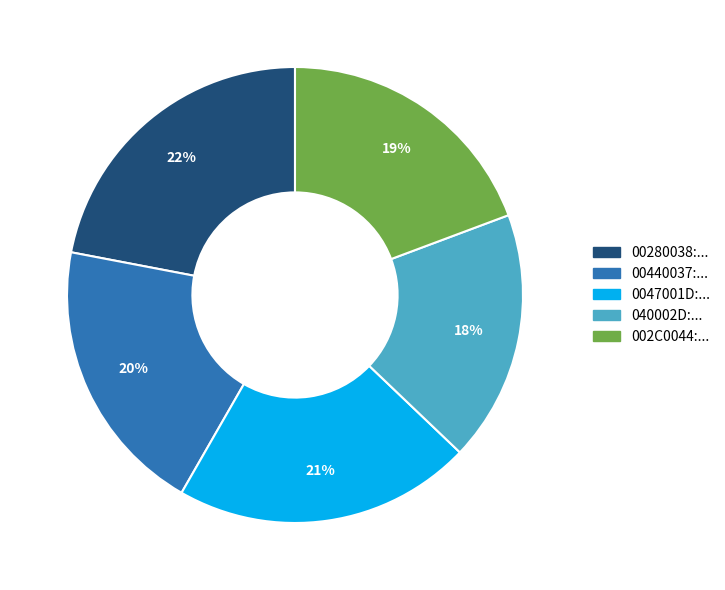

To the nearest percent, what is the difference between the largest and smallest slice percentages?

4%